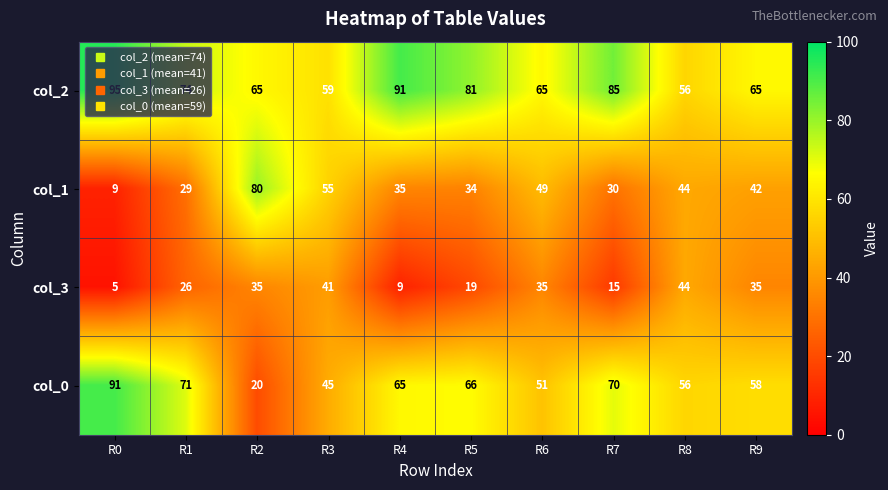

What is the sum of all col_2 values?

736